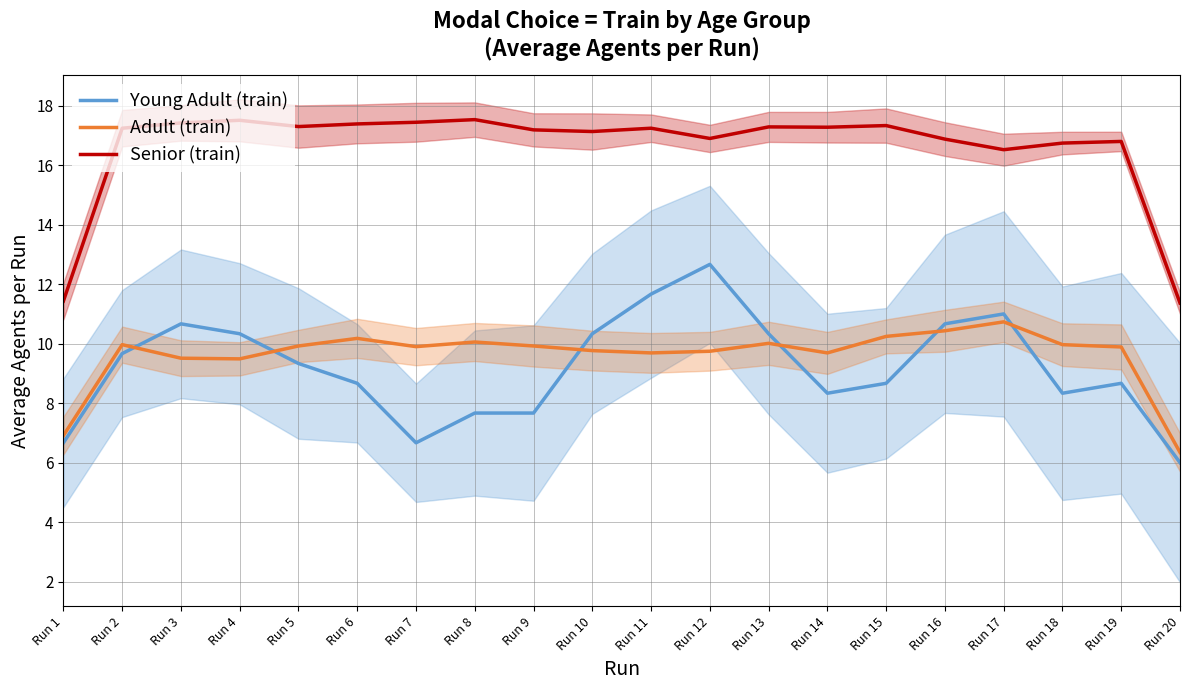

Which series has the widest spread of values?

Young Adult (train)